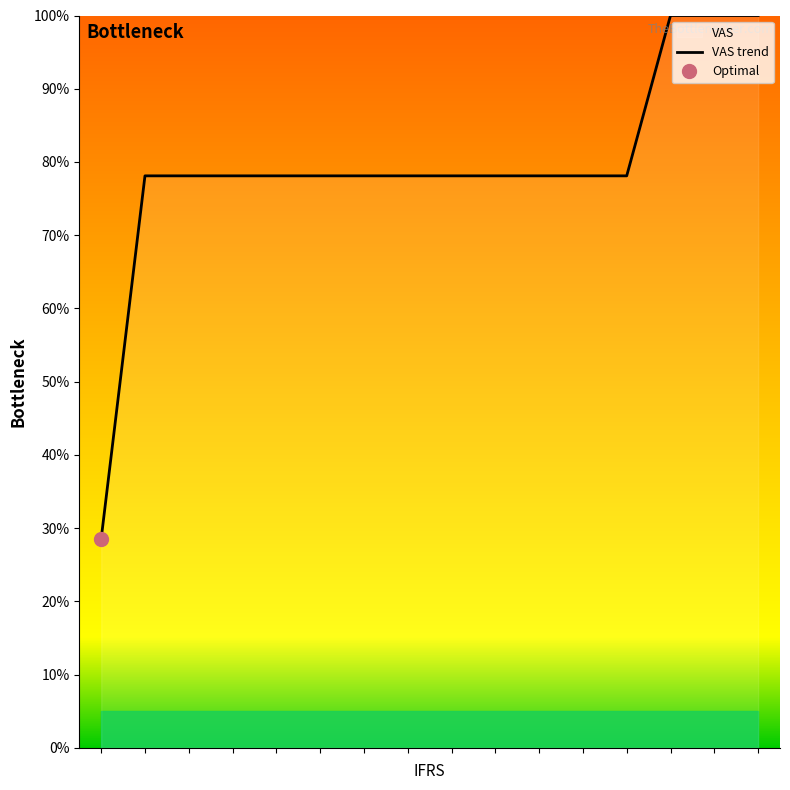

Is it true that the value at 6 is 78.1?

True